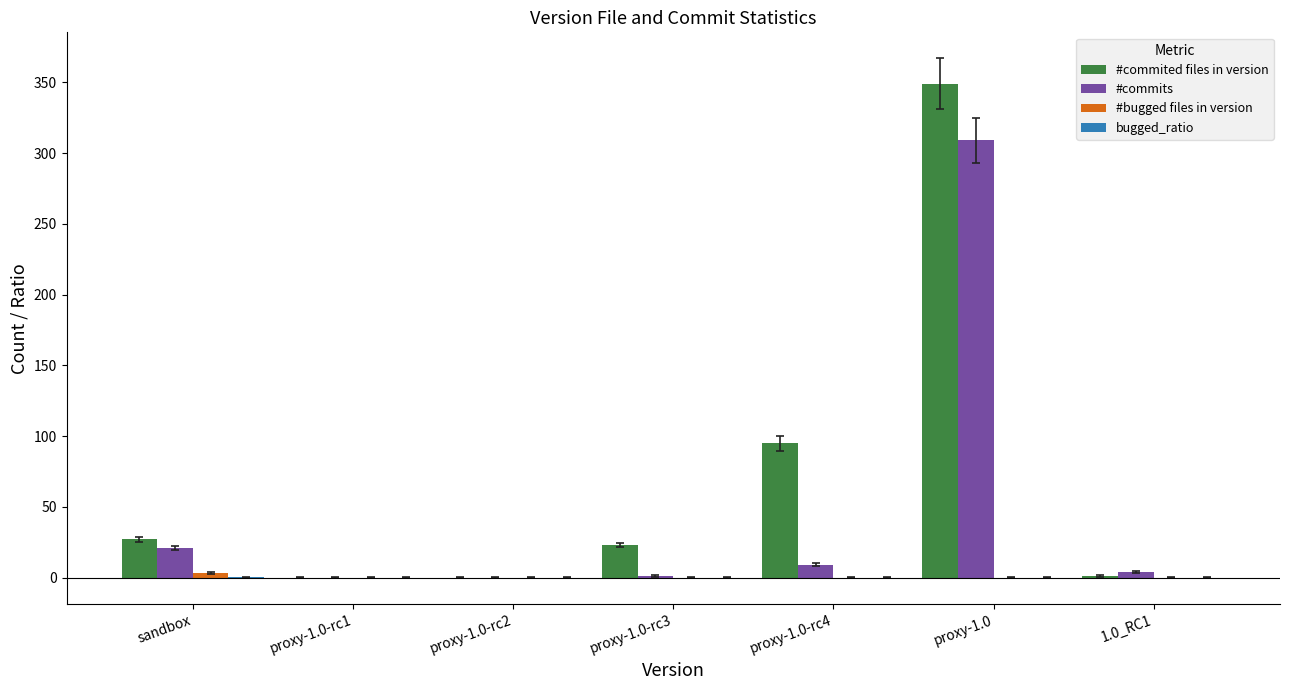

The value of #commited files in version at proxy-1.0-rc2 is 135.3. True or false?

False